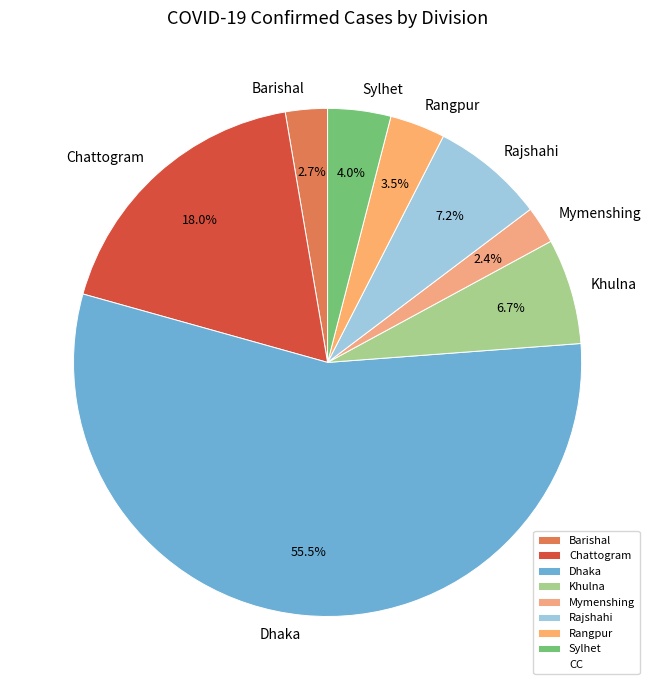

Is there any slice that represents more than half of the pie?

Yes